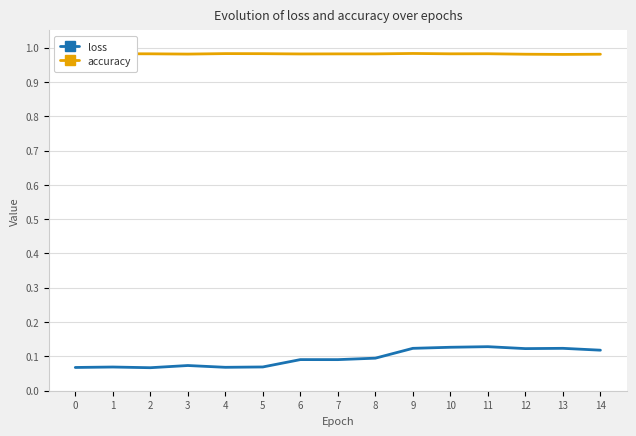

What is the total value across all series at 4?

1.1